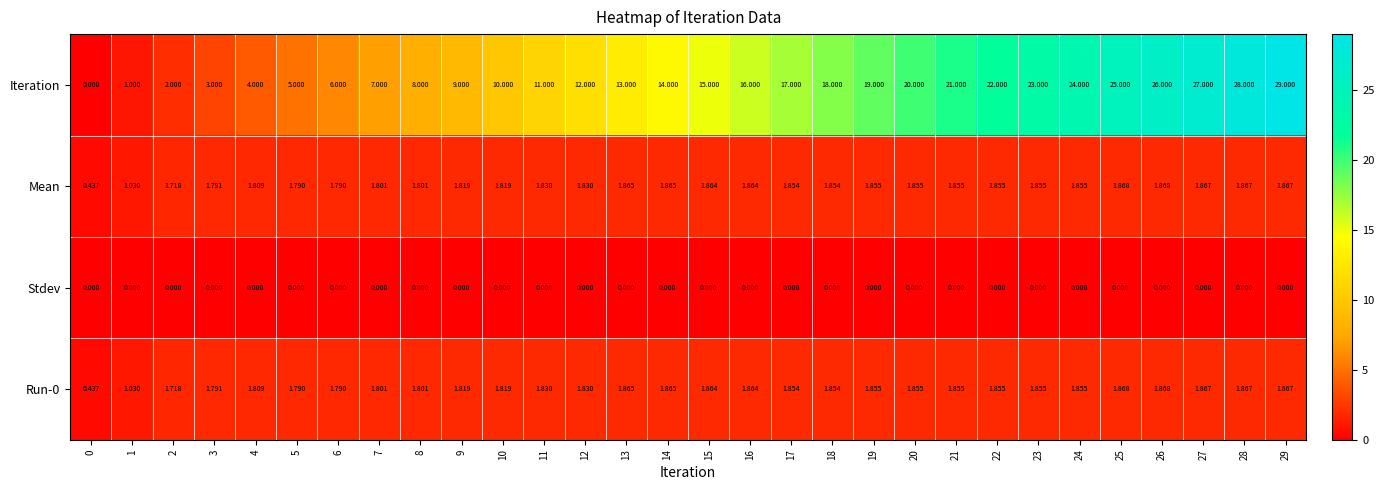

Which series has the widest spread of values?

Iteration